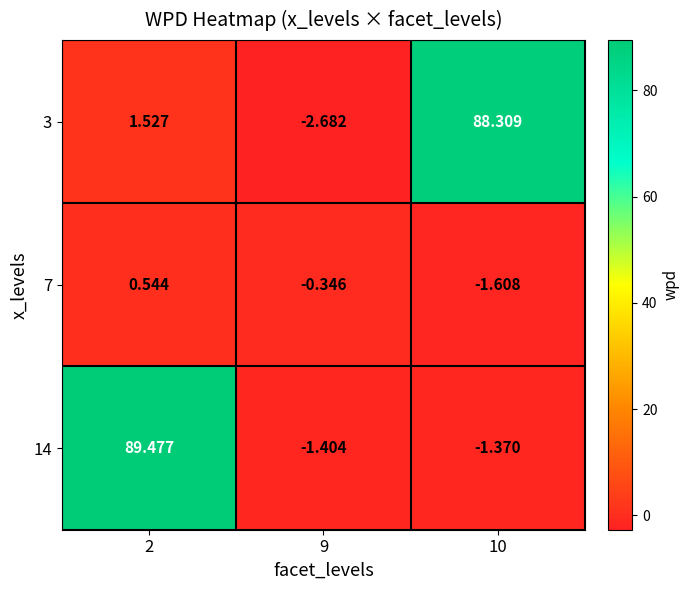

How many values in the 3 series are below 1?

1